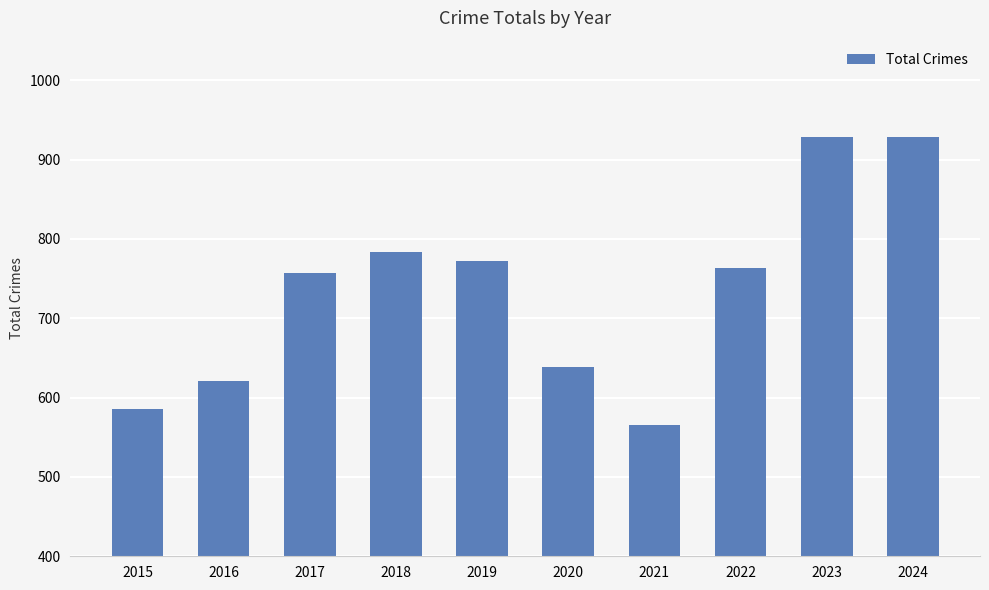

Reading left to right, transcribe all the data shown in this chart.

2015=586	2016=621	2017=757	2018=783	2019=772	2020=639	2021=566	2022=763	2023=928	2024=928